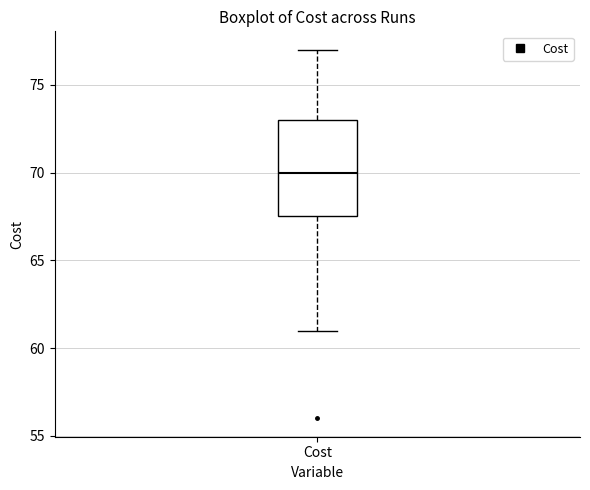

Transcribe this box plot: give where the median line is, the range the box spans, and where the two whiskers end, as read against the y-axis. The values are not printed on the chart, so give them approximately, as read against the axis.

median 70.0, box 67.5 to 73.0, whiskers 61.0 to 77.0